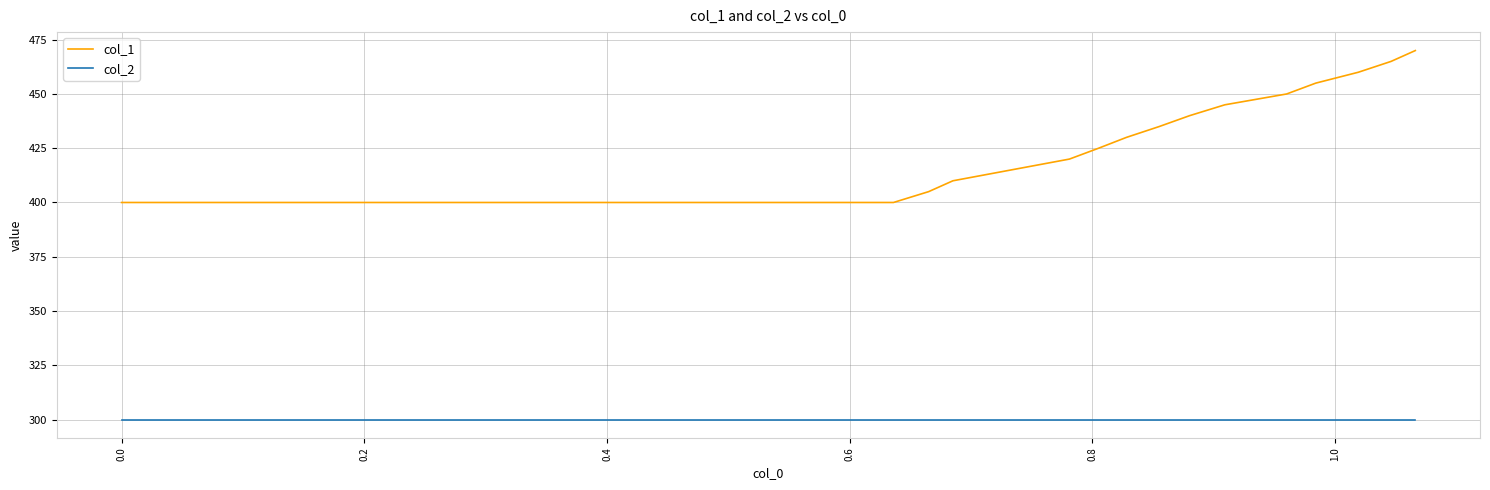

True or false: col_1 and col_2 intersect in this chart.

False